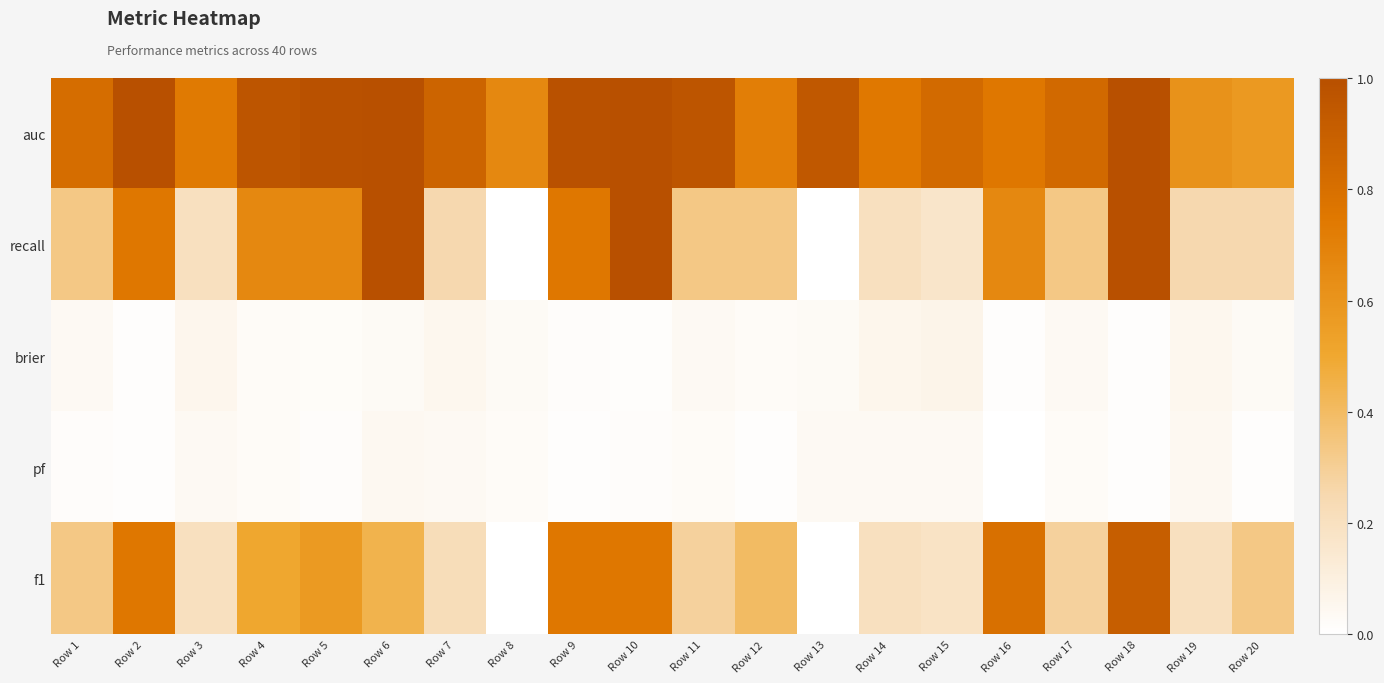

Reading right to left, transcribe all the data shown in this chart.

auc: Row 20=0.6	Row 19=0.6	Row 18=1.0	Row 17=0.8	Row 16=0.8	Row 15=0.8	Row 14=0.7	Row 13=0.9	Row 12=0.7	Row 11=1.0	Row 10=1.0	Row 9=1.0	Row 8=0.7	Row 7=0.9	Row 6=1.0	Row 5=1.0	Row 4=1.0	Row 3=0.7	Row 2=1.0	Row 1=0.8
recall: Row 20=0.2	Row 19=0.2	Row 18=1.0	Row 17=0.3	Row 16=0.7	Row 15=0.2	Row 14=0.2	Row 13=0.0	Row 12=0.3	Row 11=0.3	Row 10=1.0	Row 9=0.8	Row 8=0.0	Row 7=0.2	Row 6=1.0	Row 5=0.7	Row 4=0.7	Row 3=0.2	Row 2=0.8	Row 1=0.3
brier: Row 20=0.0	Row 19=0.1	Row 18=0.0	Row 17=0.0	Row 16=0.0	Row 15=0.1	Row 14=0.1	Row 13=0.0	Row 12=0.0	Row 11=0.0	Row 10=0.0	Row 9=0.0	Row 8=0.0	Row 7=0.1	Row 6=0.0	Row 5=0.0	Row 4=0.0	Row 3=0.1	Row 2=0.0	Row 1=0.0
pf: Row 20=0.0	Row 19=0.0	Row 18=0.0	Row 17=0.0	Row 16=0.0	Row 15=0.0	Row 14=0.0	Row 13=0.0	Row 12=0.0	Row 11=0.0	Row 10=0.0	Row 9=0.0	Row 8=0.0	Row 7=0.0	Row 6=0.0	Row 5=0.0	Row 4=0.0	Row 3=0.0	Row 2=0.0	Row 1=0.0
f1: Row 20=0.3	Row 19=0.2	Row 18=0.9	Row 17=0.3	Row 16=0.8	Row 15=0.2	Row 14=0.2	Row 13=0.0	Row 12=0.4	Row 11=0.3	Row 10=0.8	Row 9=0.8	Row 8=0.0	Row 7=0.2	Row 6=0.4	Row 5=0.6	Row 4=0.5	Row 3=0.2	Row 2=0.8	Row 1=0.3